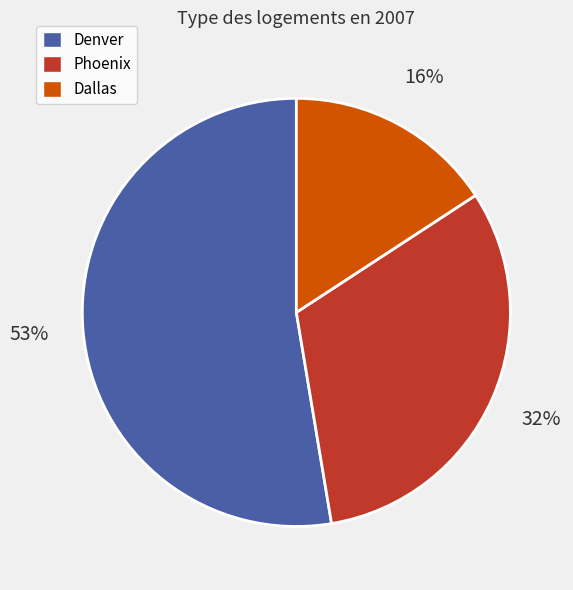

To the nearest percent, what is the average slice percentage?

33%